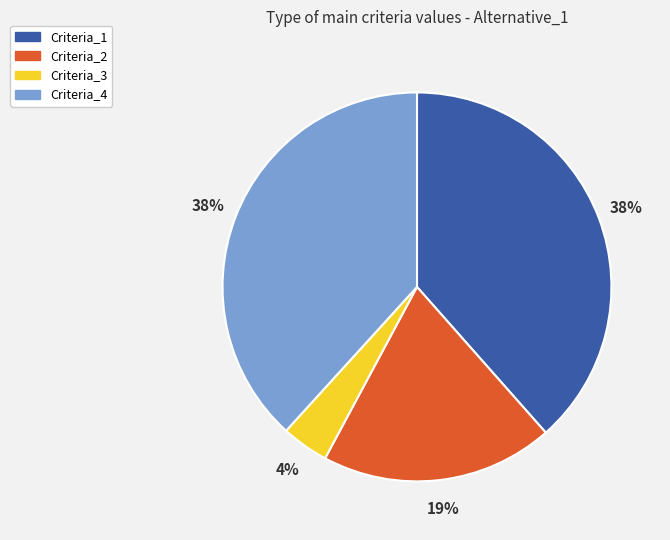

To the nearest percent, what is the combined percentage of Criteria_3 and Criteria_4?

42%